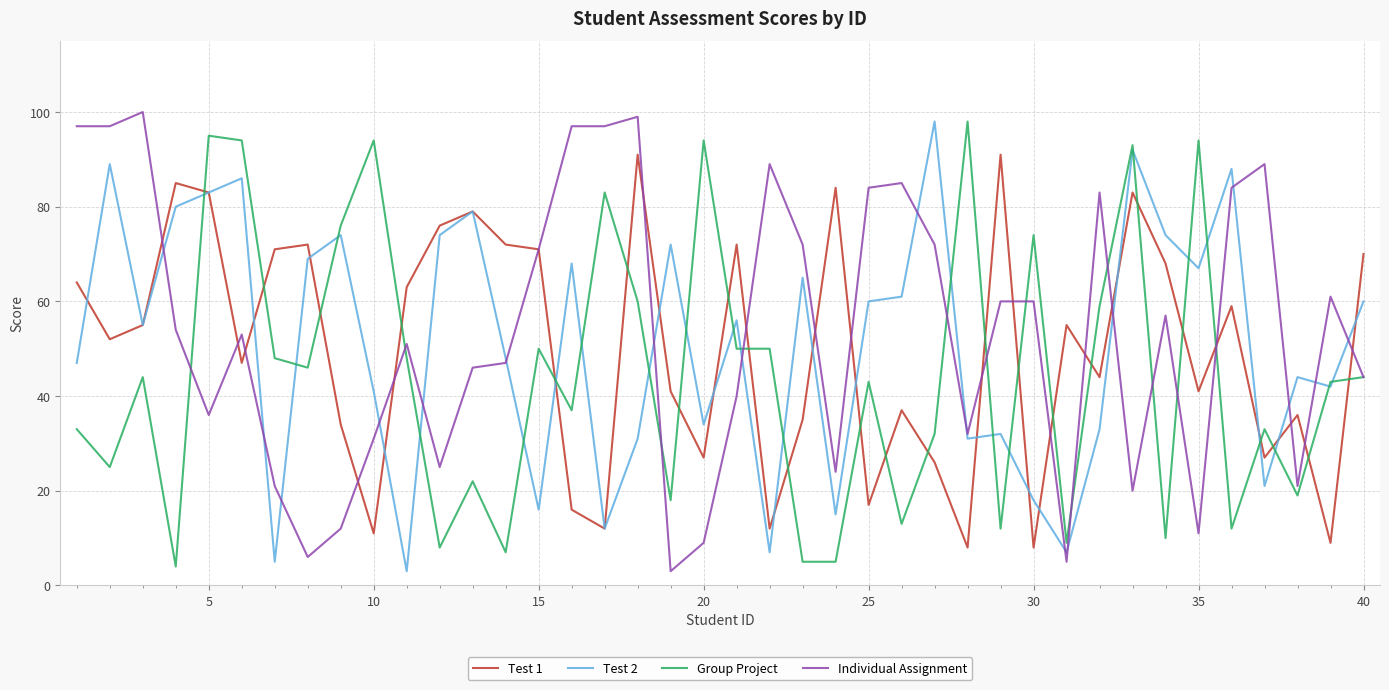

Reading left to right, list all the values displayed in this chart.

Test 1: 64	52	55	85	83	47	71	72	34	11	63	76	79	72	71	16	12	91	41	27	72	12	35	84	17	37	26	8	91	8	55	44	83	68	41	59	27	36	9	70
Test 2: 47	89	55	80	83	86	5	69	74	41	3	74	79	48	16	68	12	31	72	34	56	7	65	15	60	61	98	31	32	18	7	33	92	74	67	88	21	44	42	60
Group Project: 33	25	44	4	95	94	48	46	76	94	48	8	22	7	50	37	83	60	18	94	50	50	5	5	43	13	32	98	12	74	9	59	93	10	94	12	33	19	43	44
Individual Assignment: 97	97	100	54	36	53	21	6	12	31	51	25	46	47	71	97	97	99	3	9	40	89	72	24	84	85	72	32	60	60	5	83	20	57	11	84	89	21	61	44